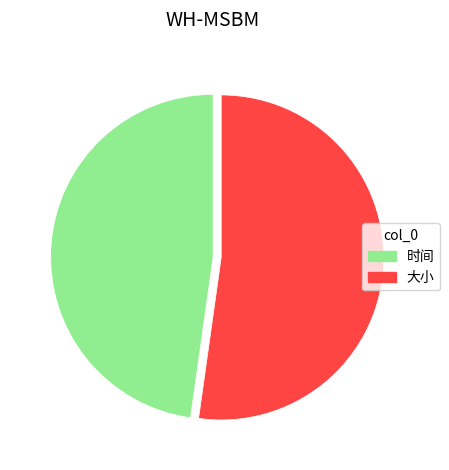

Count the number of slices in the pie.

2